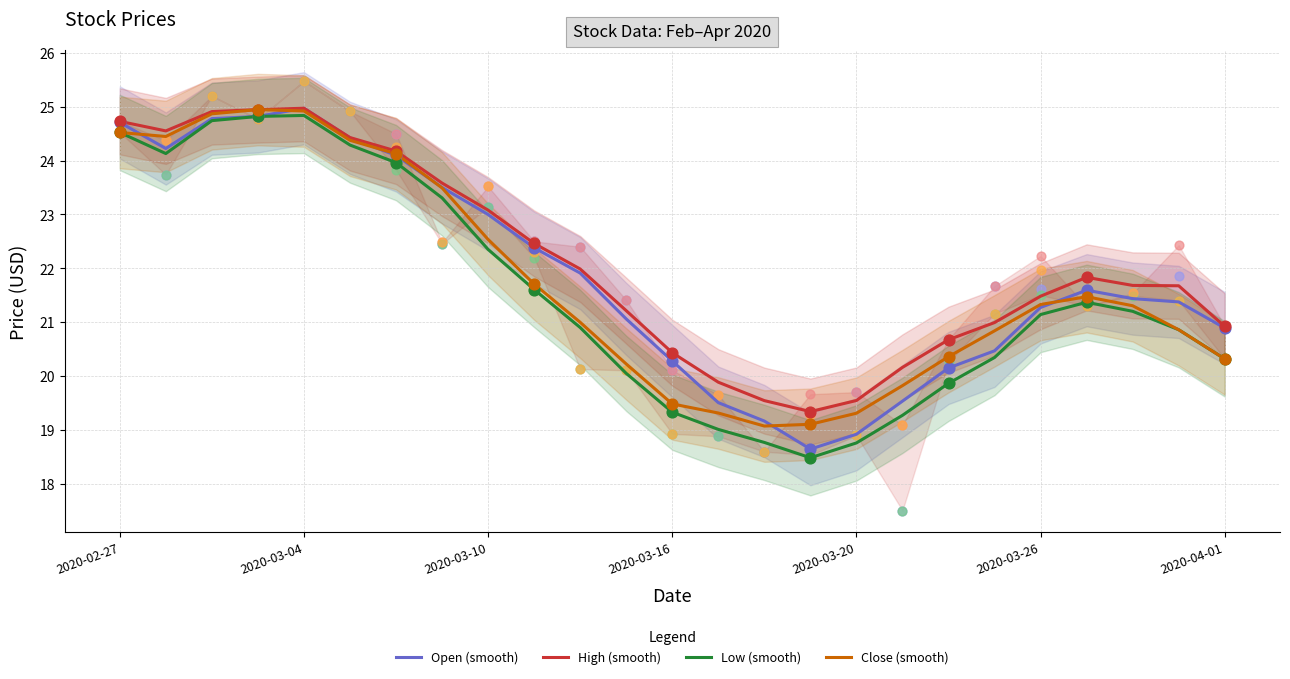

Which series has the largest Y range (max minus min)?

Low (smooth)